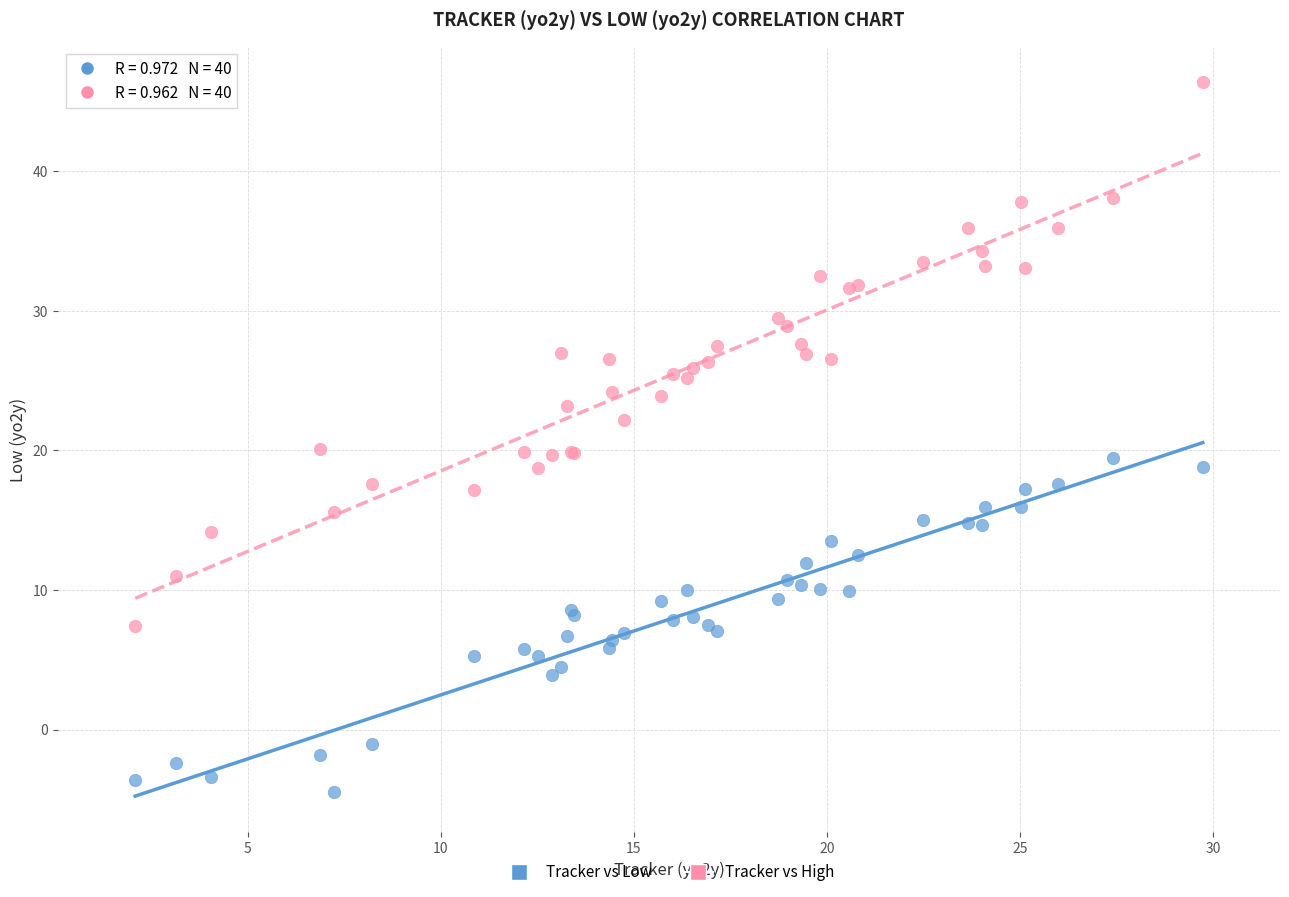

Which series has the largest Y range (max minus min)?

Tracker vs High